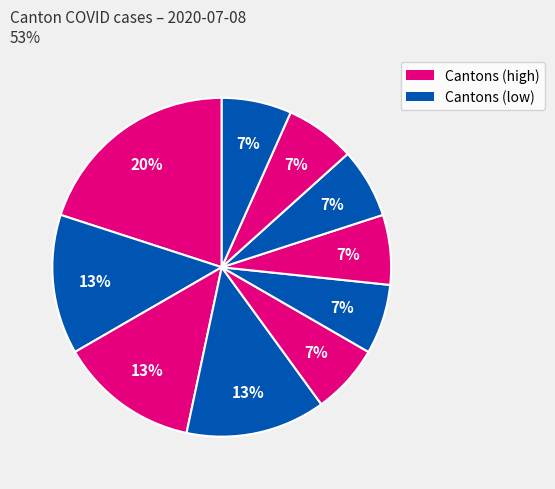

Count the number of slices in the pie.

10